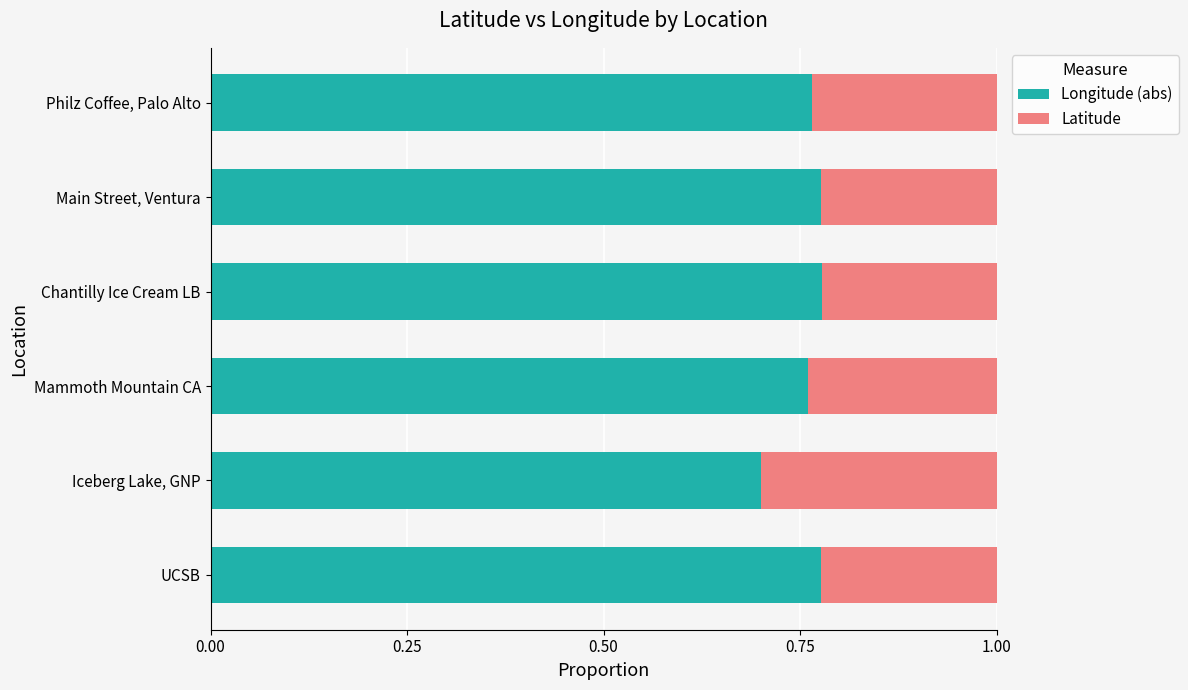

True or false: Longitude (abs) has a value of 1.0 at Mammoth Mountain CA.

False